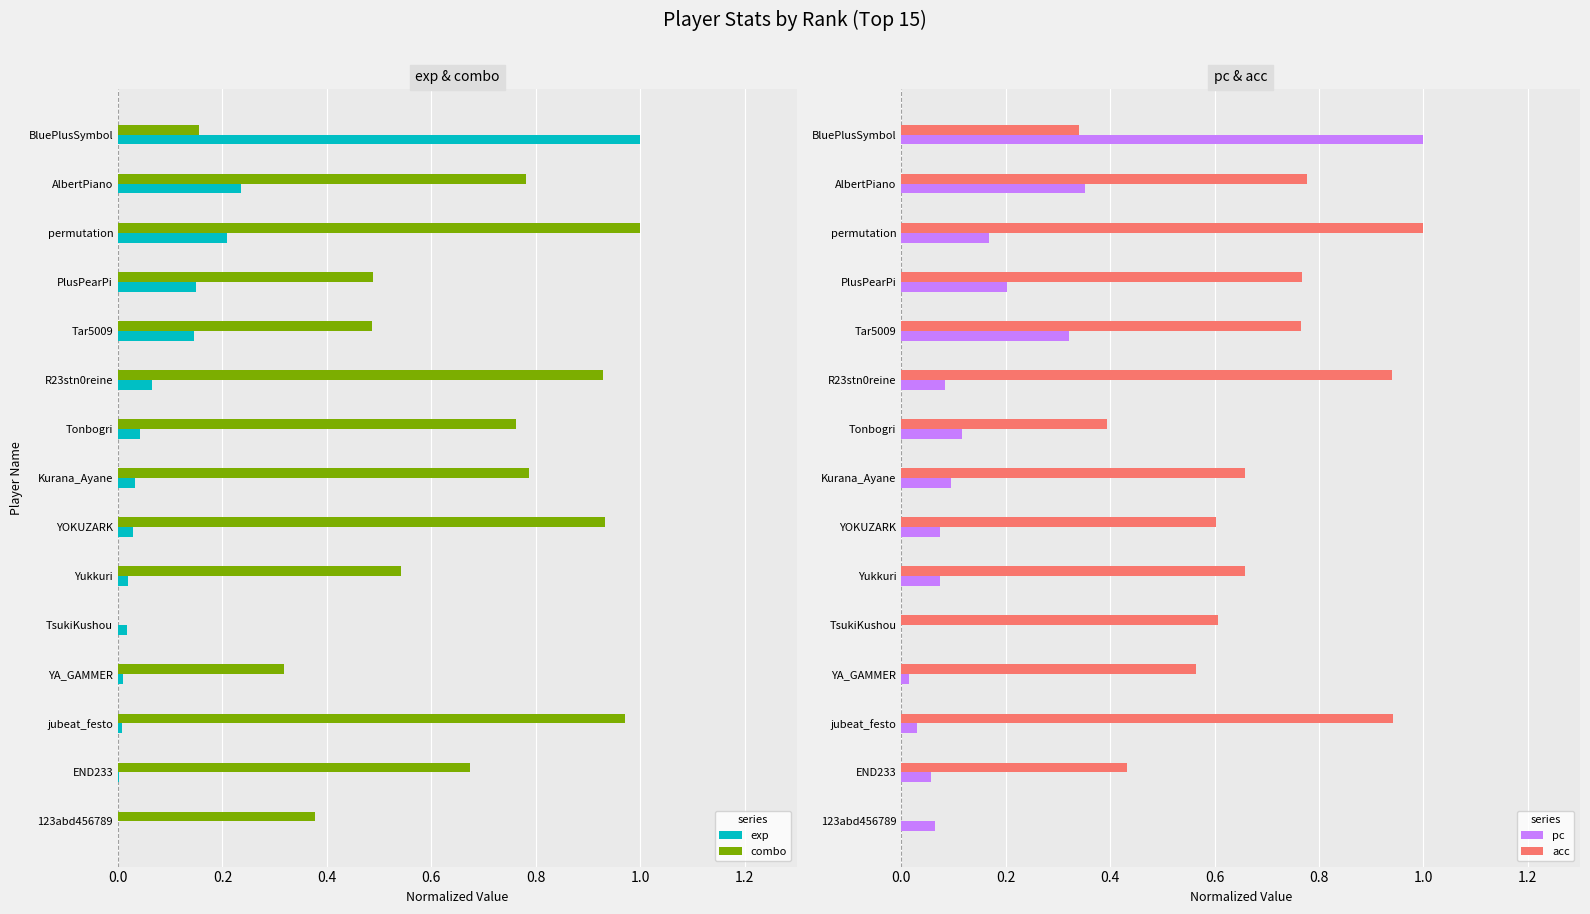

What is the value of the acc bar at the 3rd from the left?

1.0